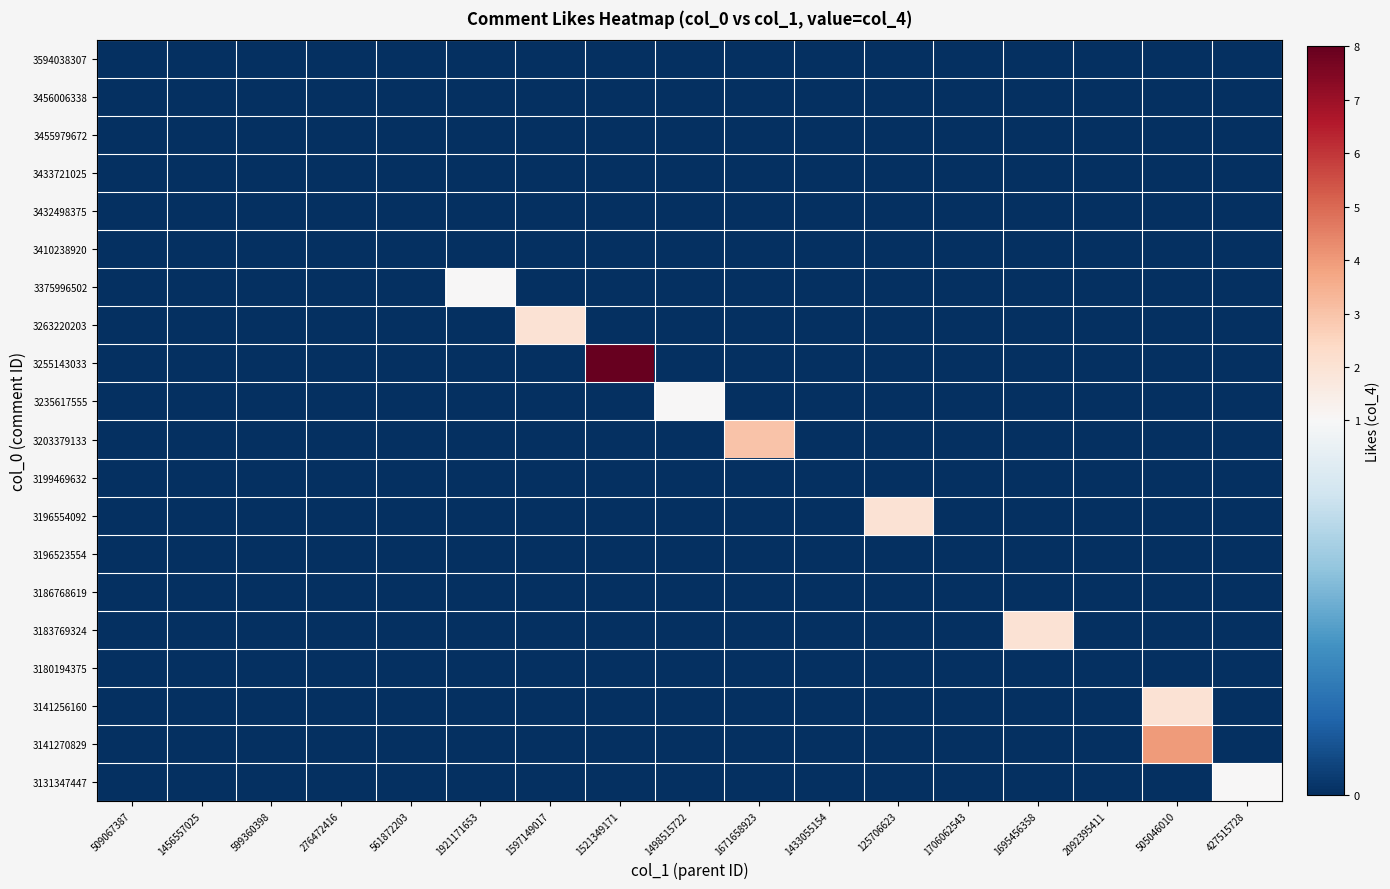

At how many categories does at least one series exceed 6?

1